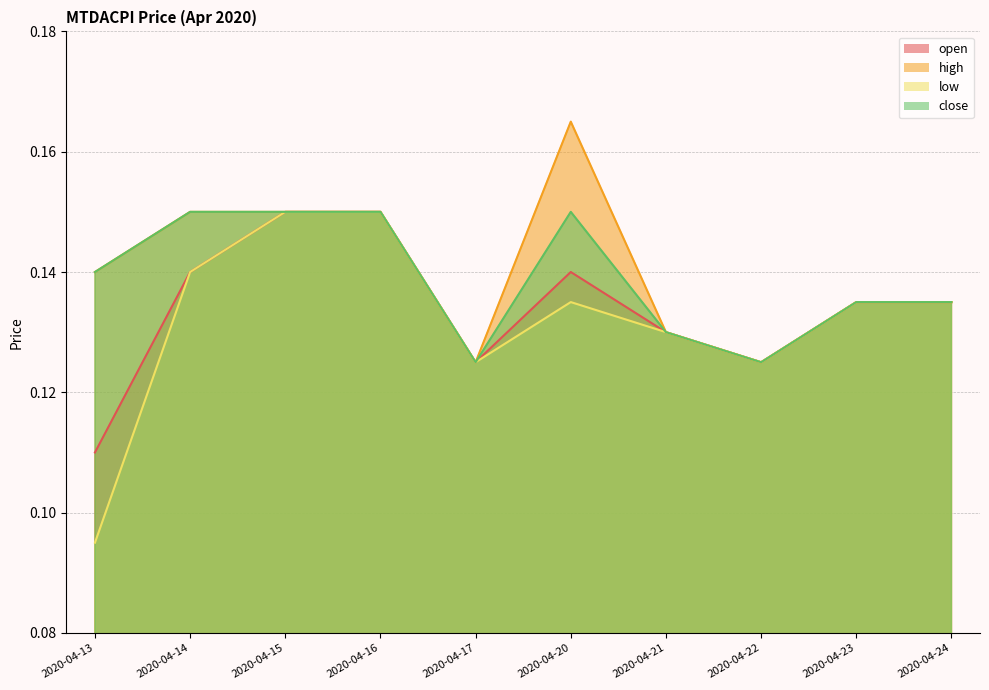

At how many categories does at least one series exceed 0?

10